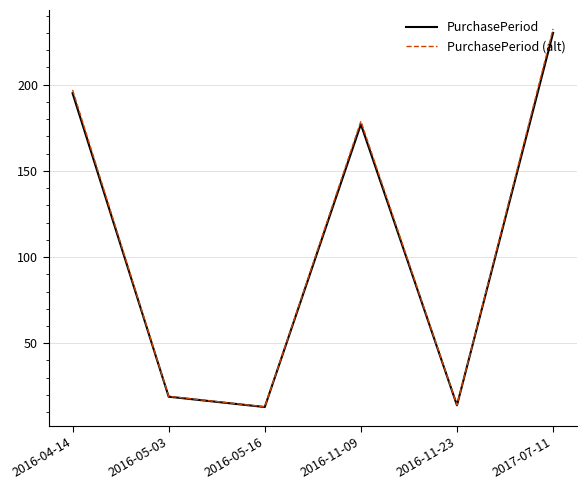

True or false: PurchasePeriod (alt) has a value of 196.9 at 2016-04-14.

True